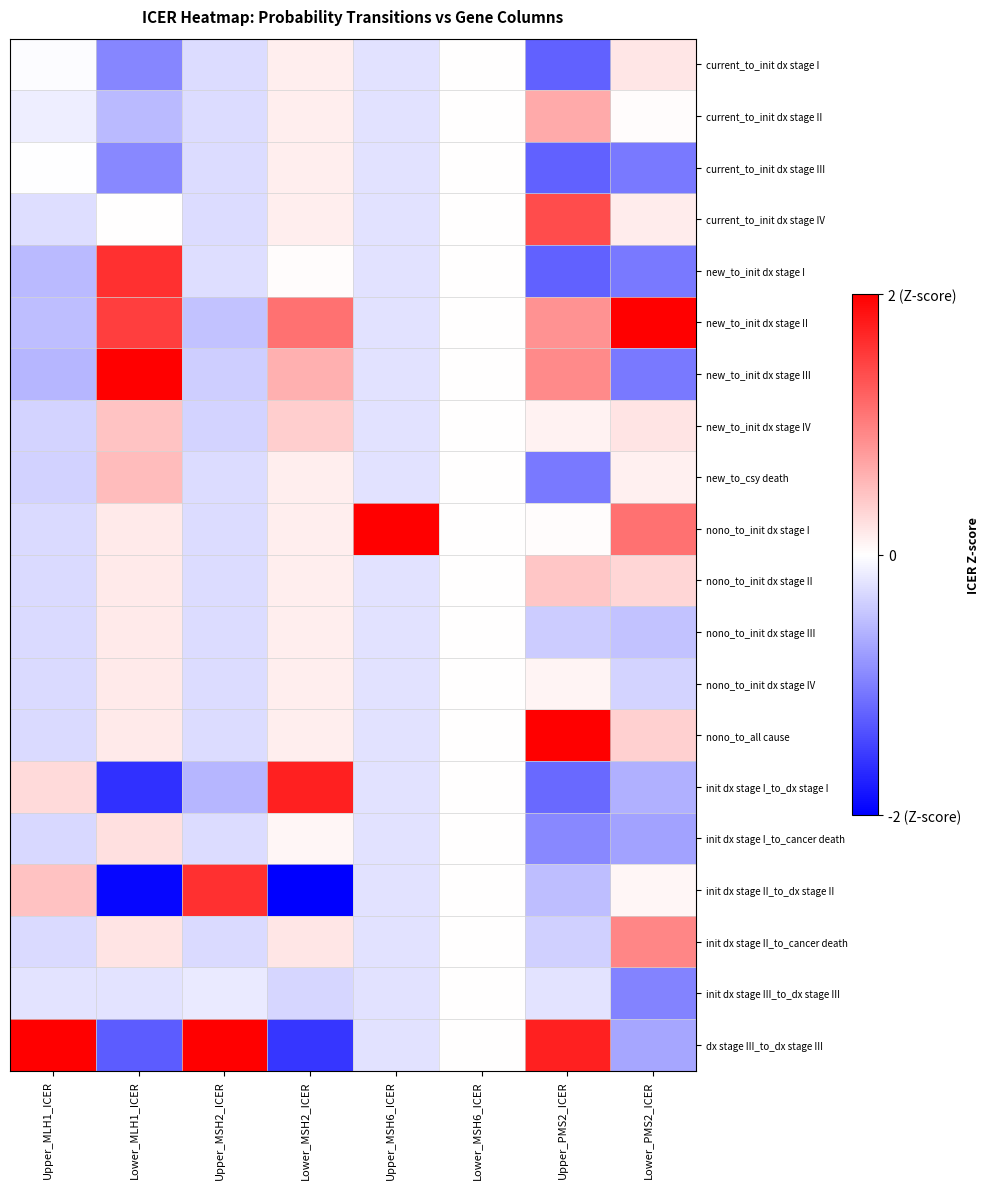

At how many categories does at least one series exceed 3?

4